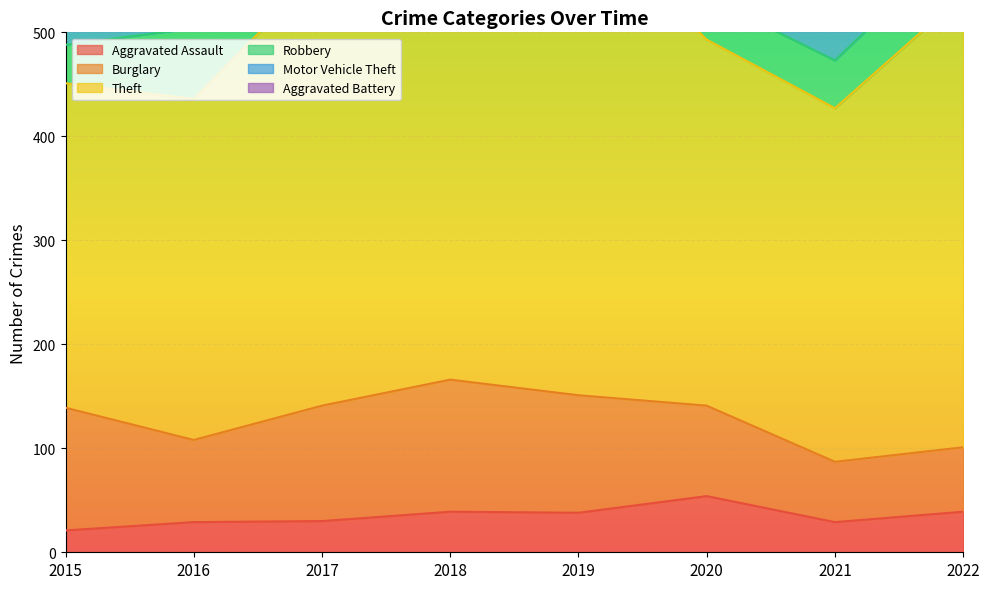

What is the minimum value for Burglary?

58